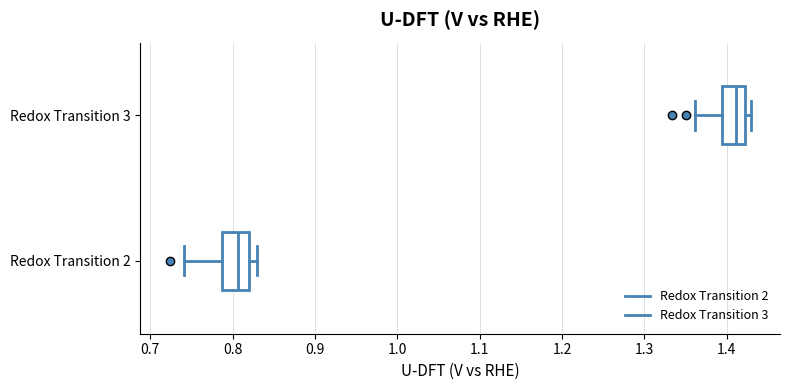

Reading bottom to top, transcribe this box plot: for each box, give where its median line is, the range the box spans, and where its two whiskers end, as read against the x-axis. The values are not printed on the chart, so give them approximately, as read against the axis.

Redox Transition 2: median 0.81, box 0.79 to 0.82, whiskers 0.74 to 0.83
Redox Transition 3: median 1.41, box 1.39 to 1.42, whiskers 1.36 to 1.43